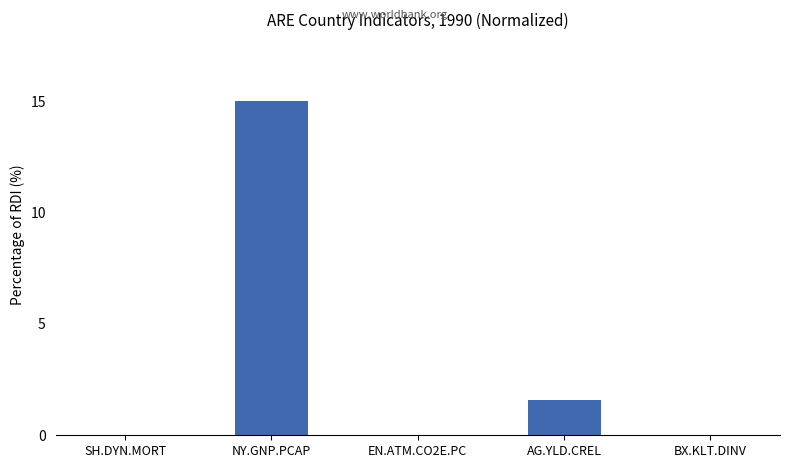

The chart shows a value of 0.0 at BX.KLT.DINV. True or false?

True